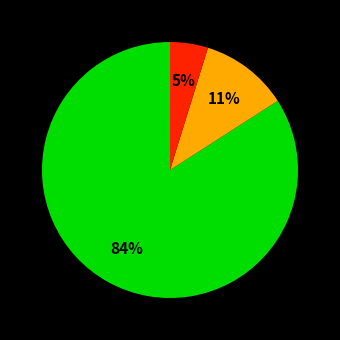

Is there any slice that represents more than half of the pie?

Yes